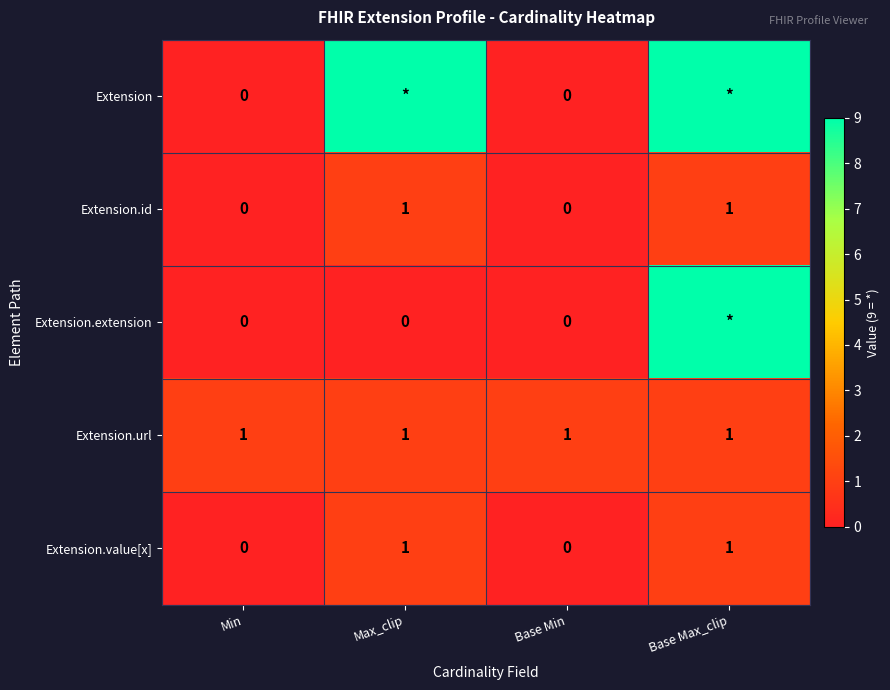

What is the sum of the Extension.url values at Base Max_clip and Max_clip?

2